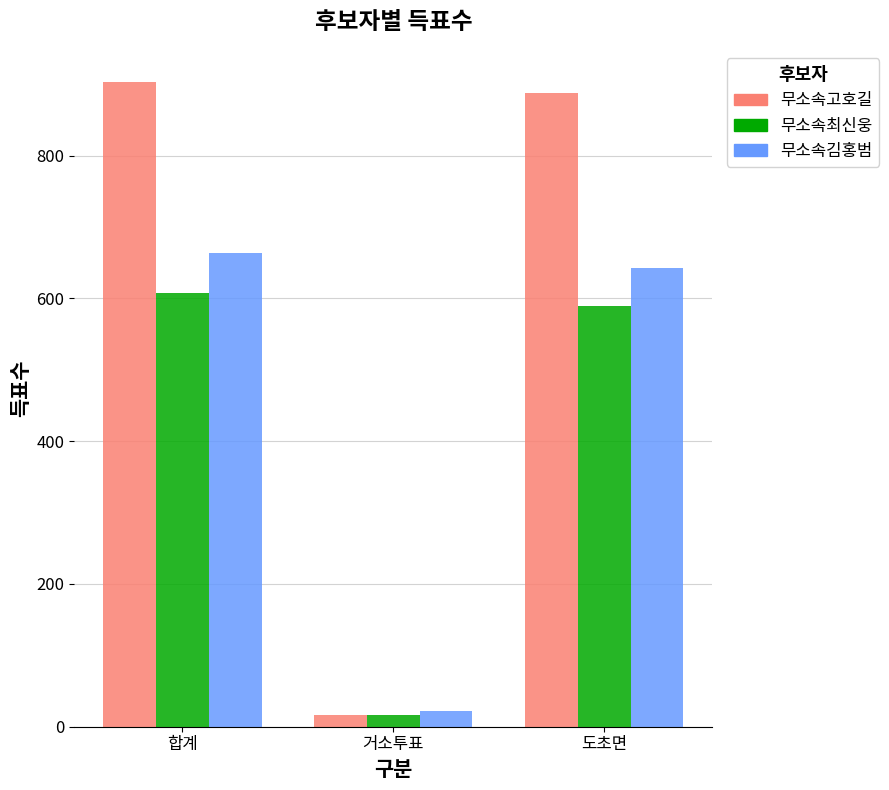

How many values in the 무소속최신웅 series are below 590?

1